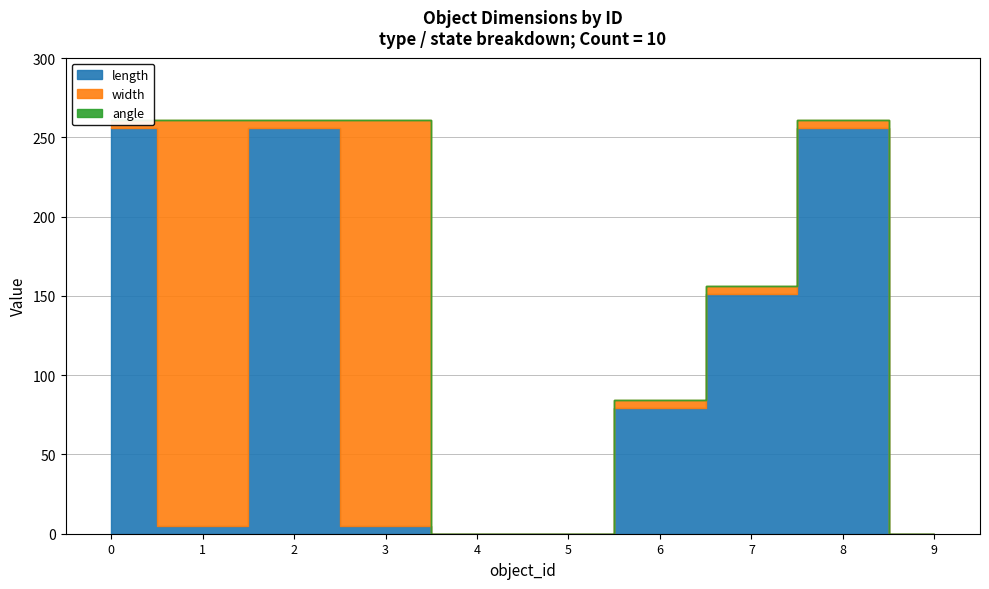

The value of angle at 4 is 0.0. True or false?

True